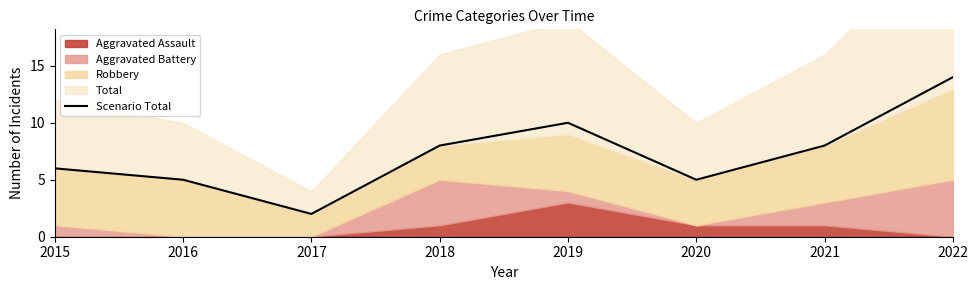

Reading right to left, list all the values displayed in this chart.

2022=14	2021=8	2020=5	2019=10	2018=8	2017=2	2016=5	2015=6